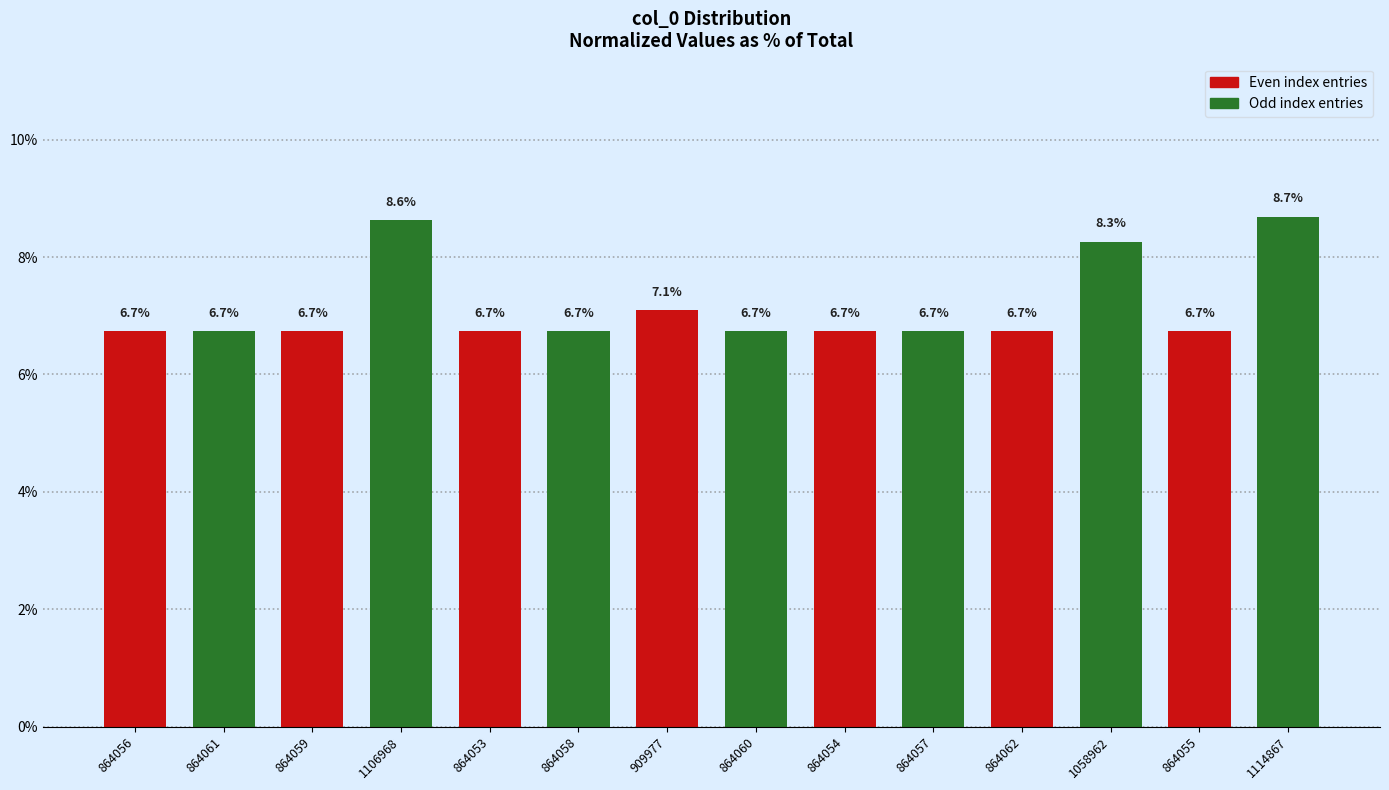

At which category does the chart reach its minimum across all series?

864053